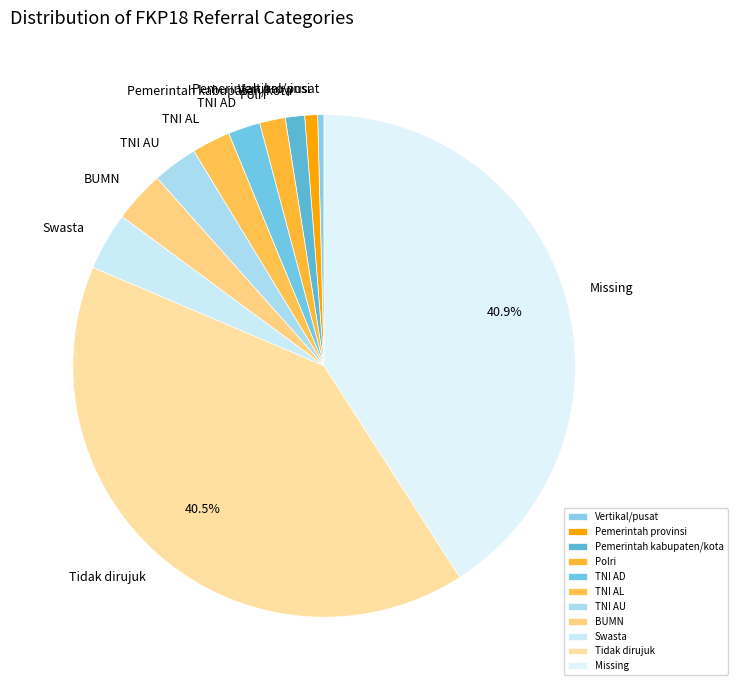

What is the ratio of the value at Tidak dirujuk to the value at TNI AU?

14.0